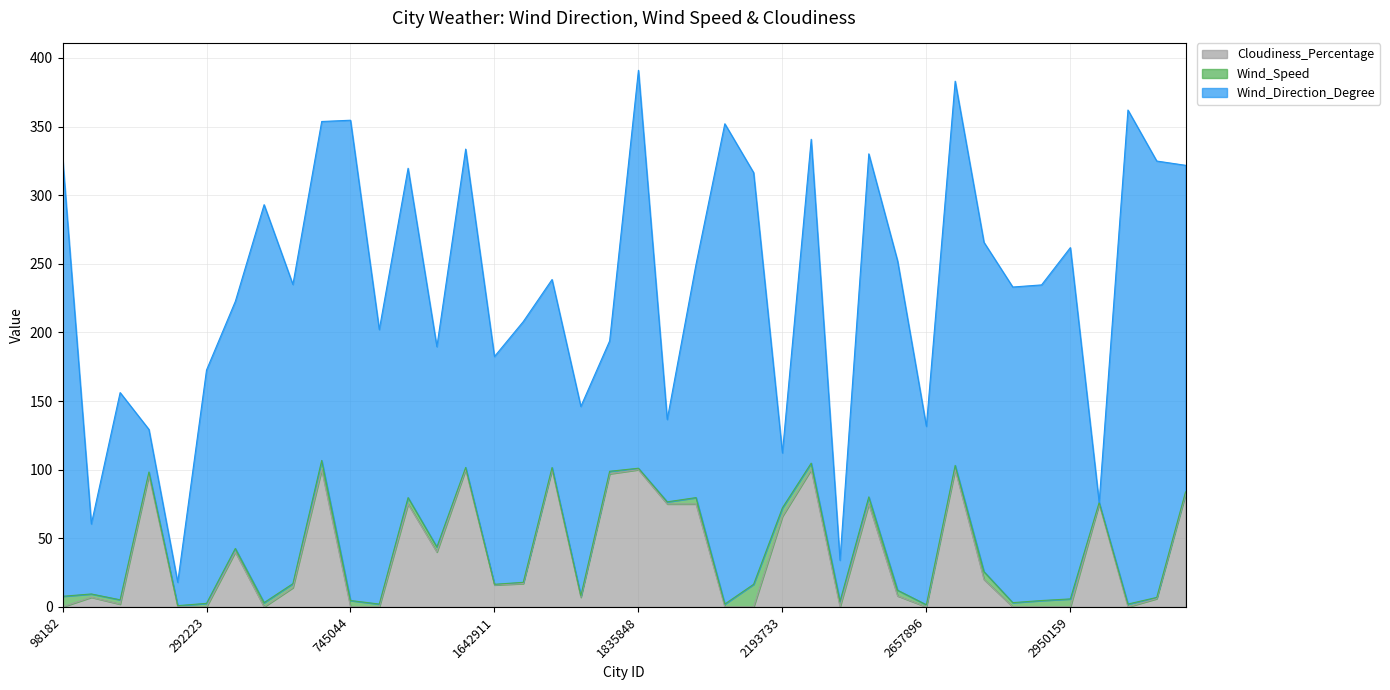

Which series changed the most between 292223 and 2553604?

Wind_Direction_Degree